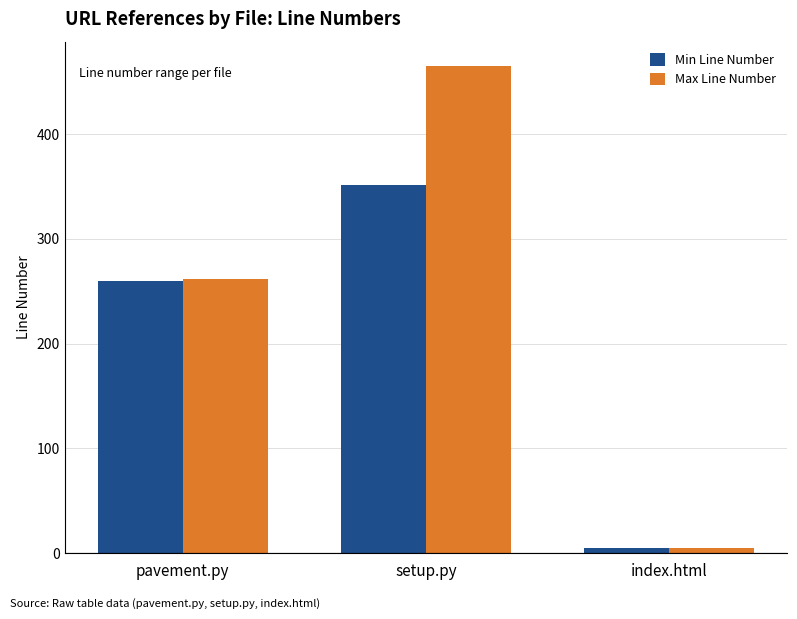

What is the sum of all Max Line Number values?

732